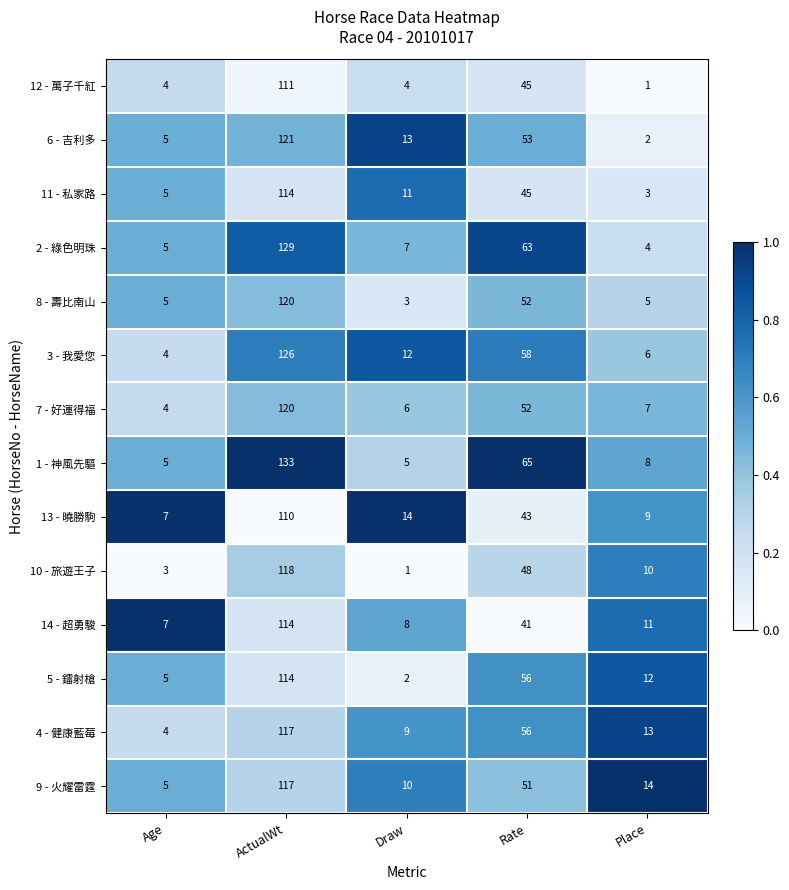

Which series has the largest total across all categories?

1 - 神風先驅